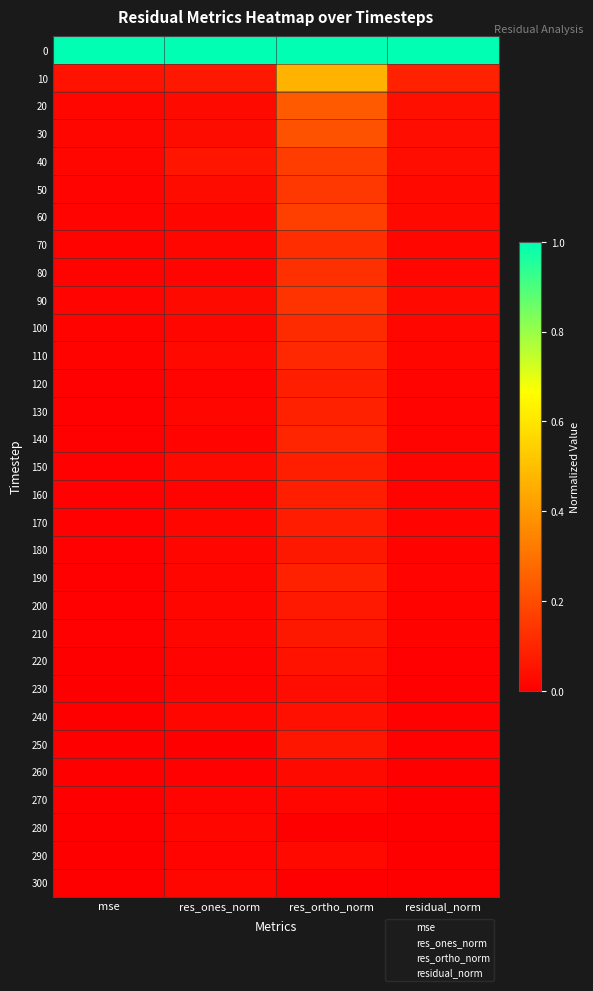

At which category is the sum across all series the highest?

res_ortho_norm